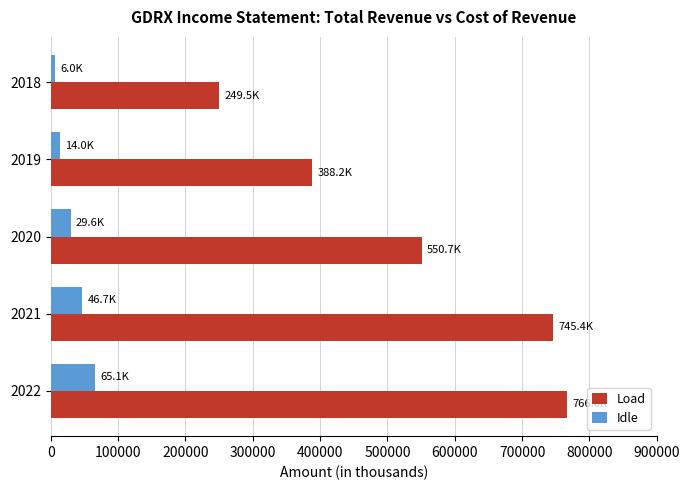

What is the sum of all Load values?

2700400